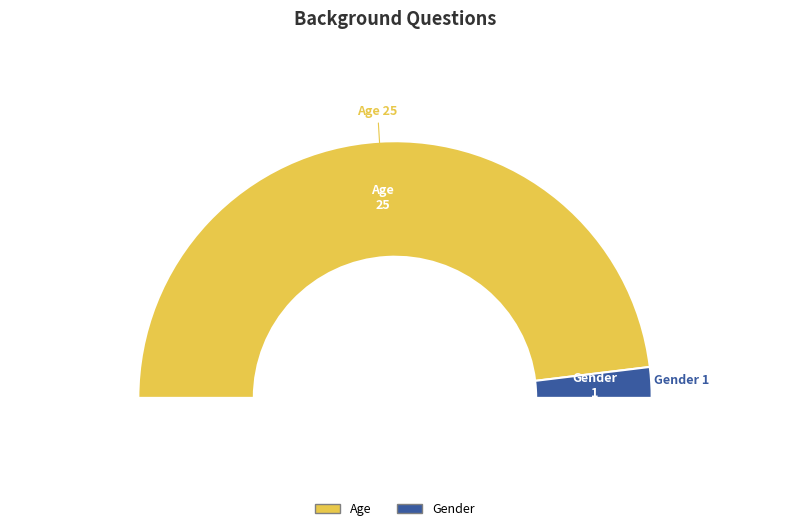

Is Gender the majority of the pie?

No